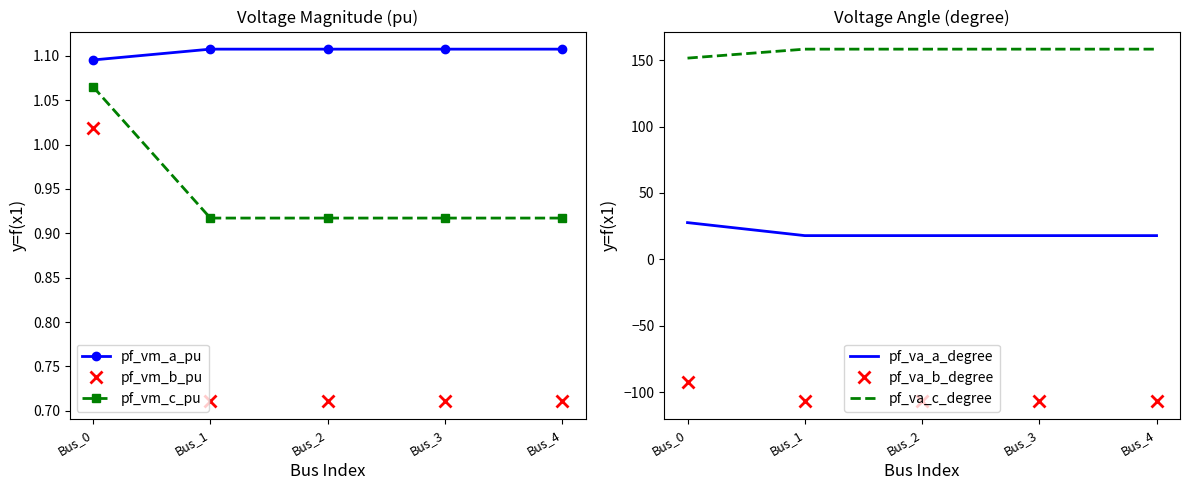

True or false: pf_va_b_degree and pf_vm_b_pu intersect in this chart.

False